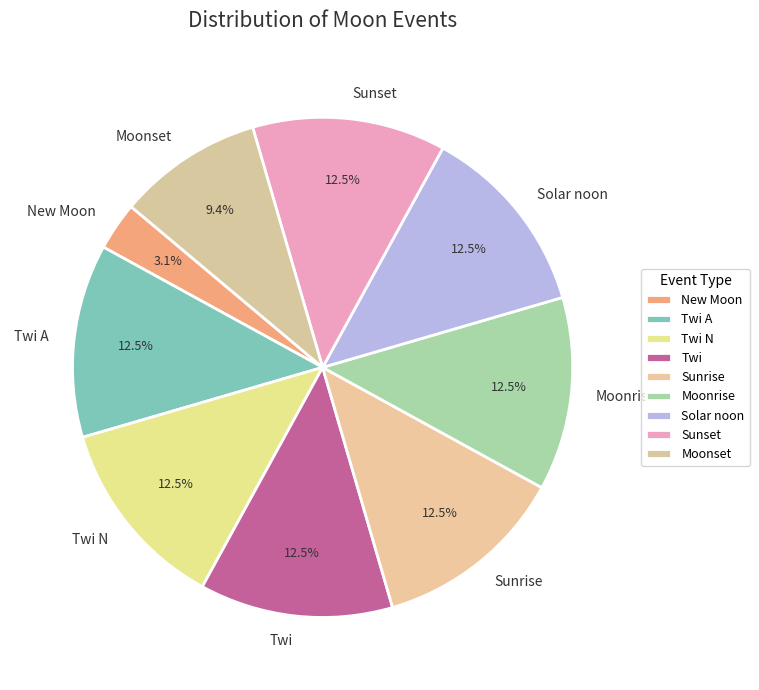

Does Sunset account for over 50% of the chart?

No